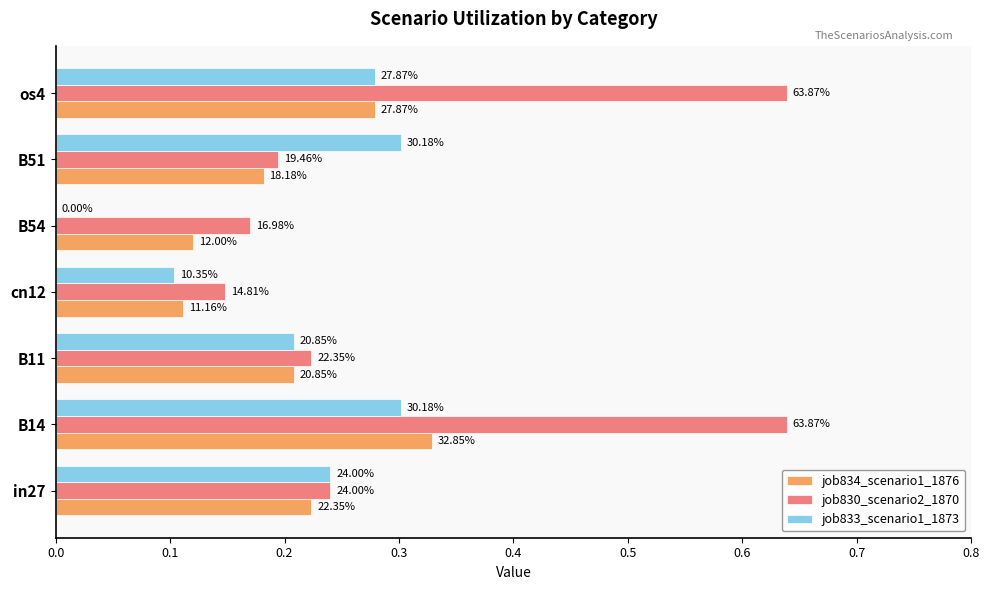

What are all the series names shown in the legend?

job834_scenario1_1876, job830_scenario2_1870, job833_scenario1_1873